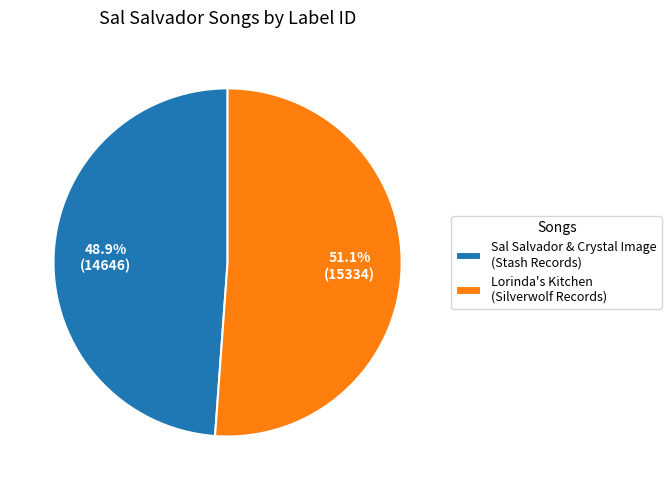

Which category has the biggest portion of the pie?

Lorinda's Kitchen (Silverwolf Records)